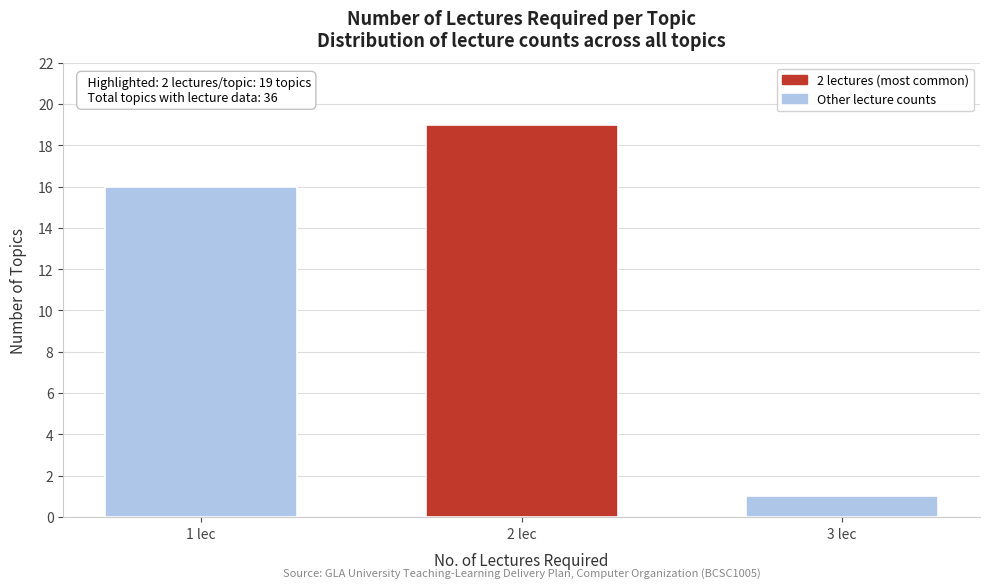

Reading left to right, transcribe all the data shown in this chart.

1 lec=16	2 lec=19	3 lec=1